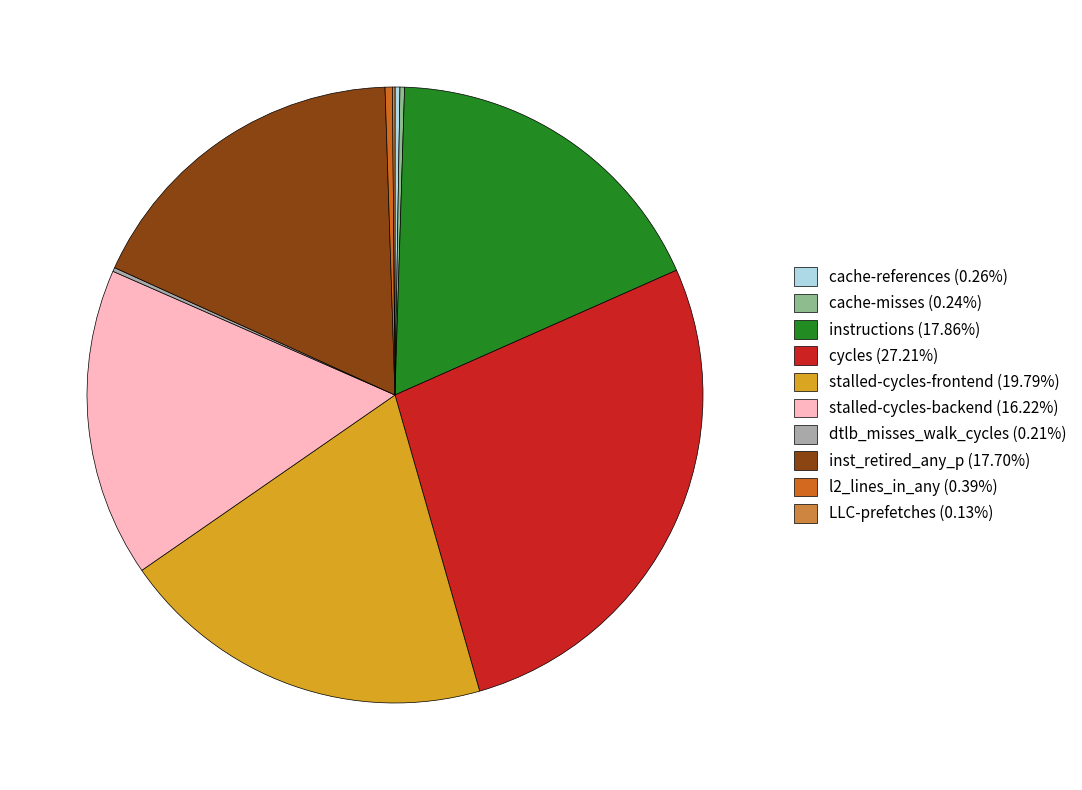

Is the sum of l2_lines_in_any (0.39%) and stalled-cycles-backend (16.22%) greater than half?

No